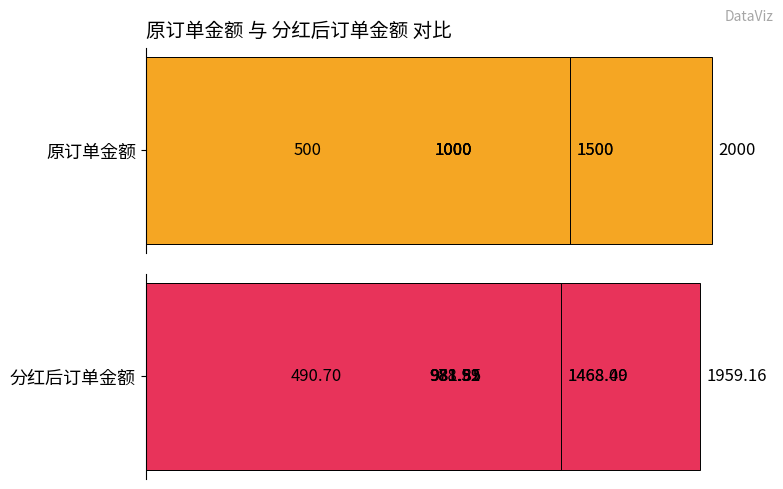

What is the maximum value for 原订单金额?

2000.0